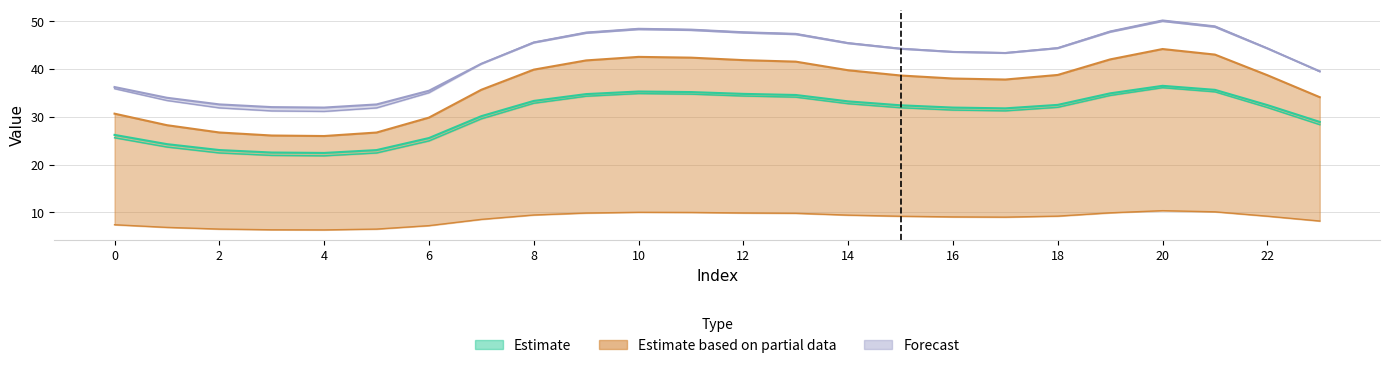

Read the Estimate_low value at 15.

31.9